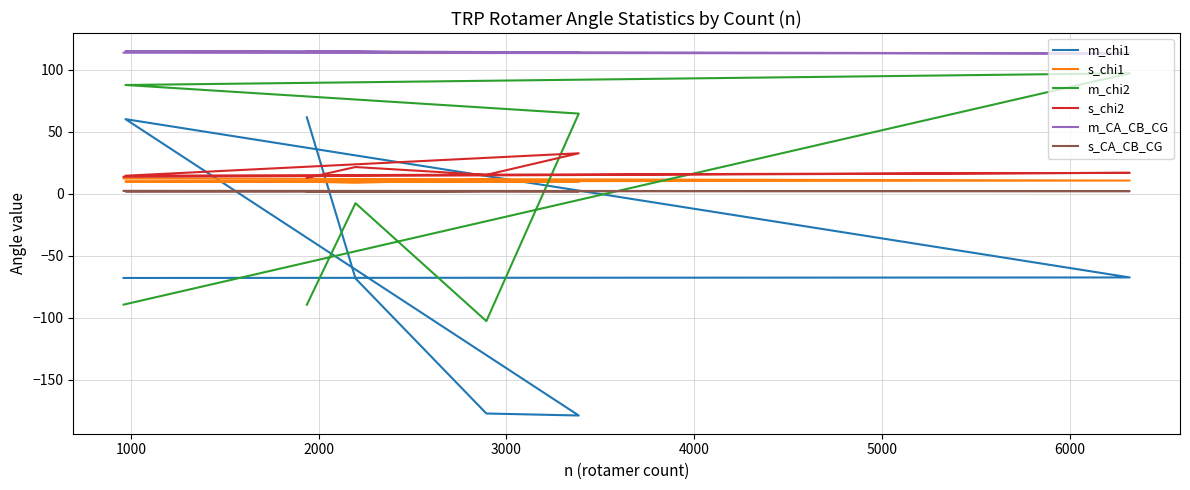

At which category does s_chi2 reach its first local valley?

2000